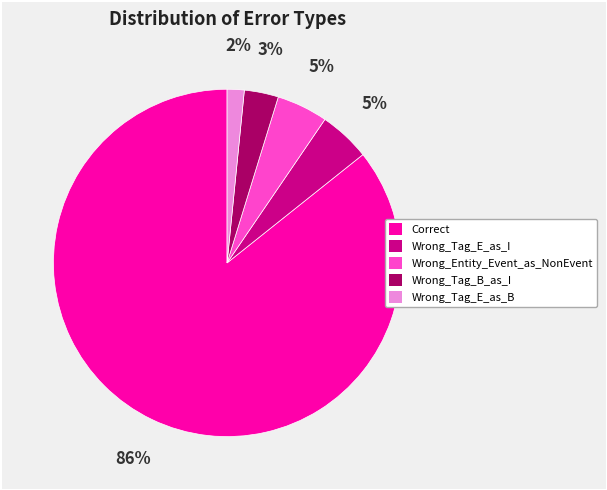

Is the sum of Wrong_Tag_B_as_I and Correct greater than half?

Yes